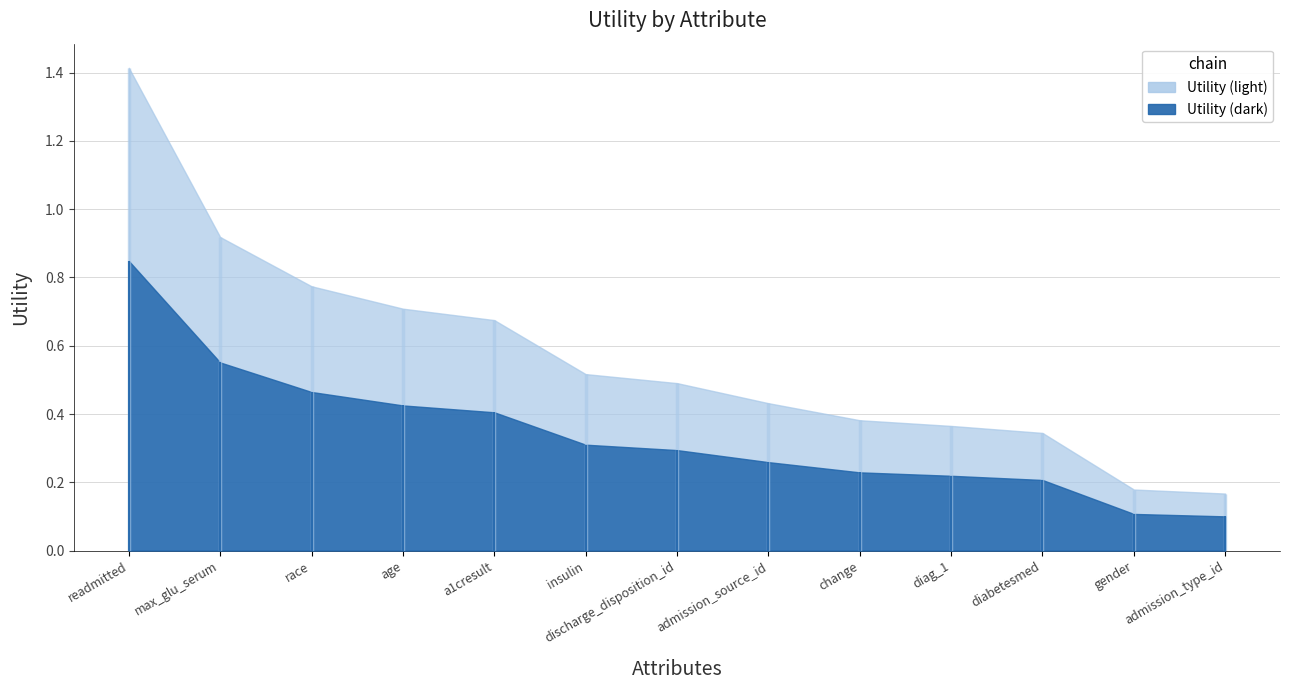

What is the difference between the maximum and second lowest values?

1.2